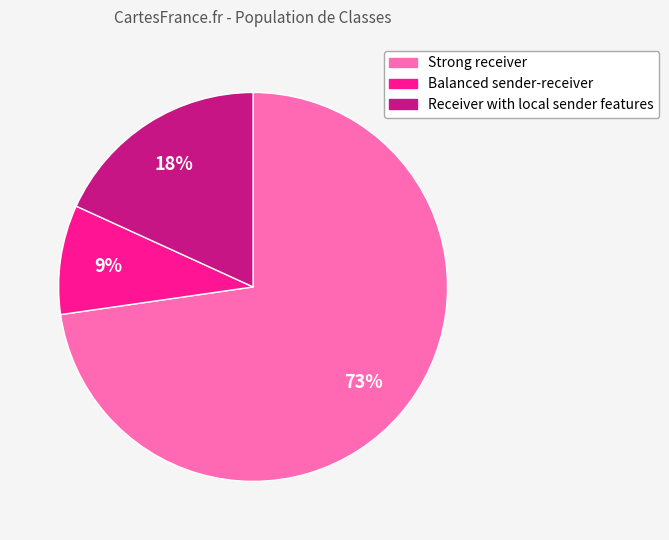

The Strong receiver slice represents 73% of the pie. True or false?

True